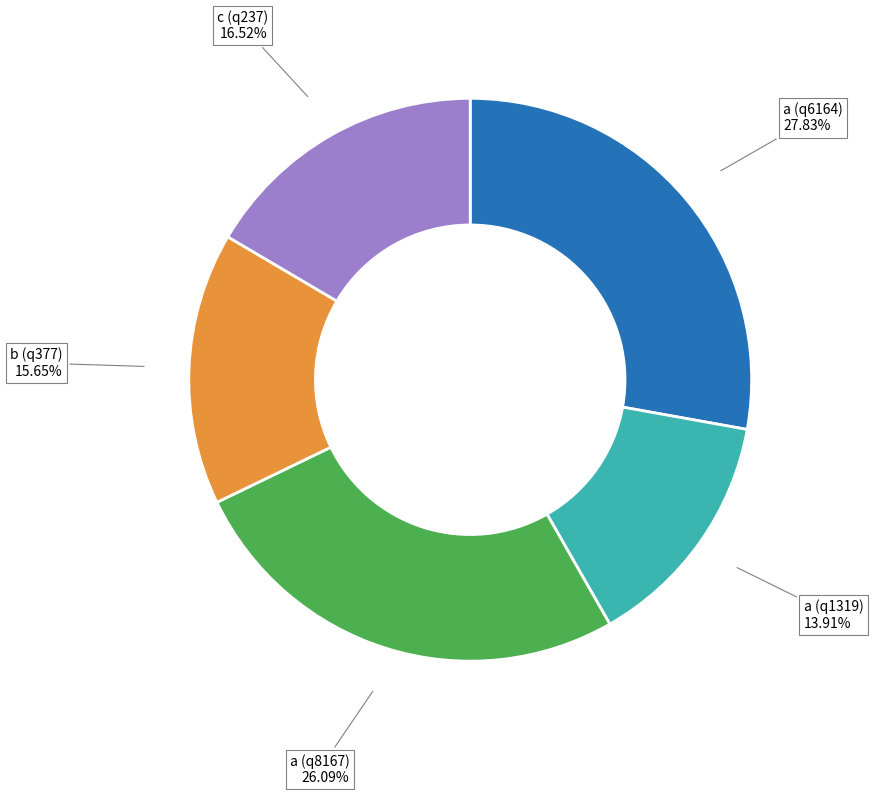

Is there a majority slice in this chart?

No